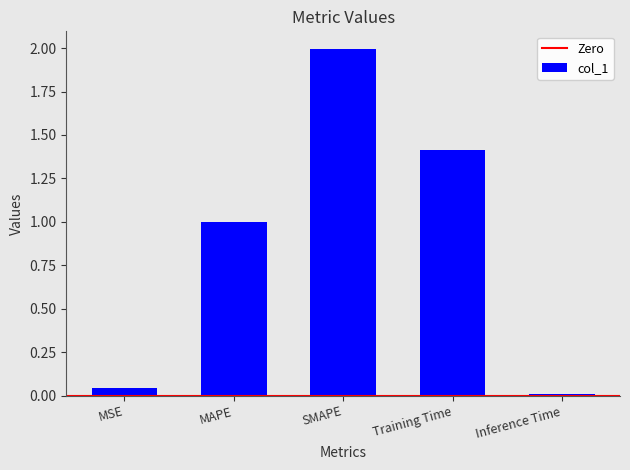

What is the label of the 2nd bar from the left?

MAPE